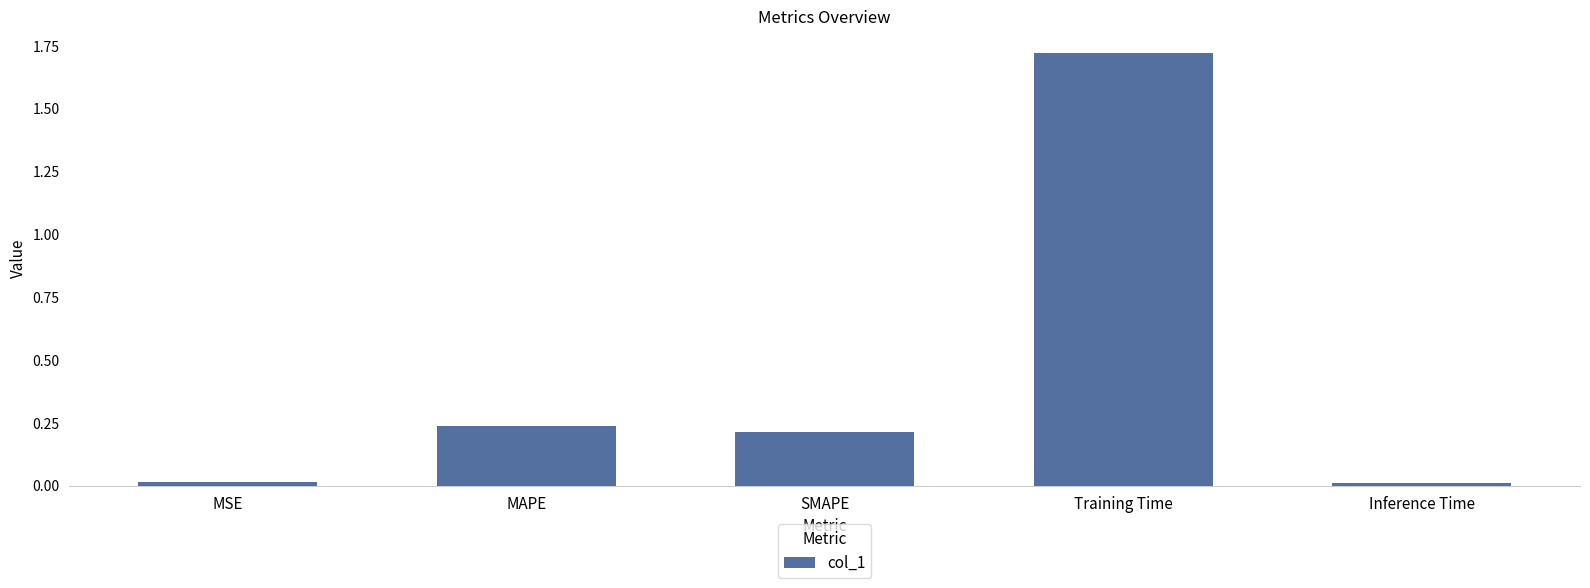

What position from the right is Inference Time?

1